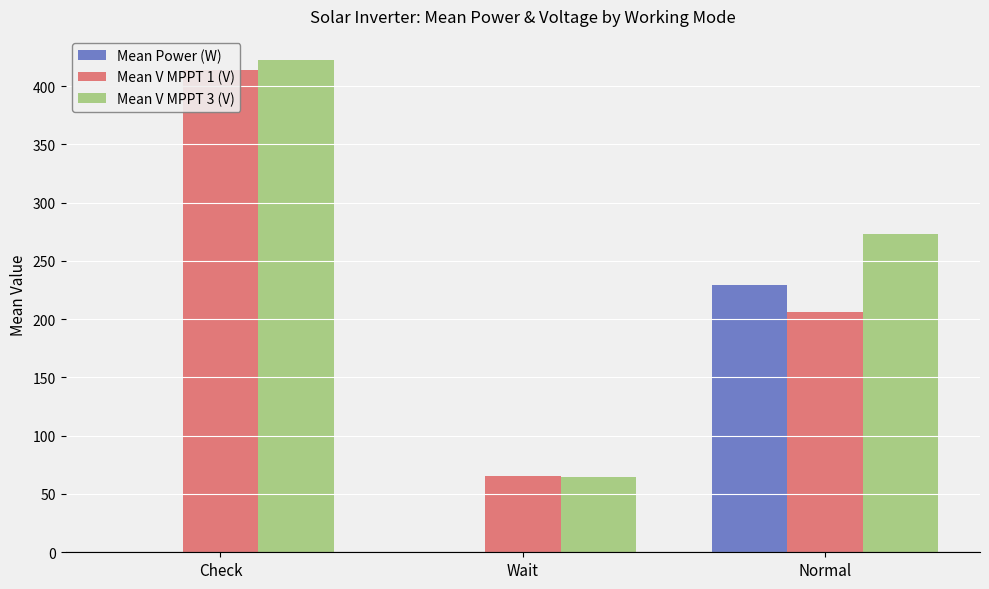

Which label corresponds to the smallest value in the chart?

Check